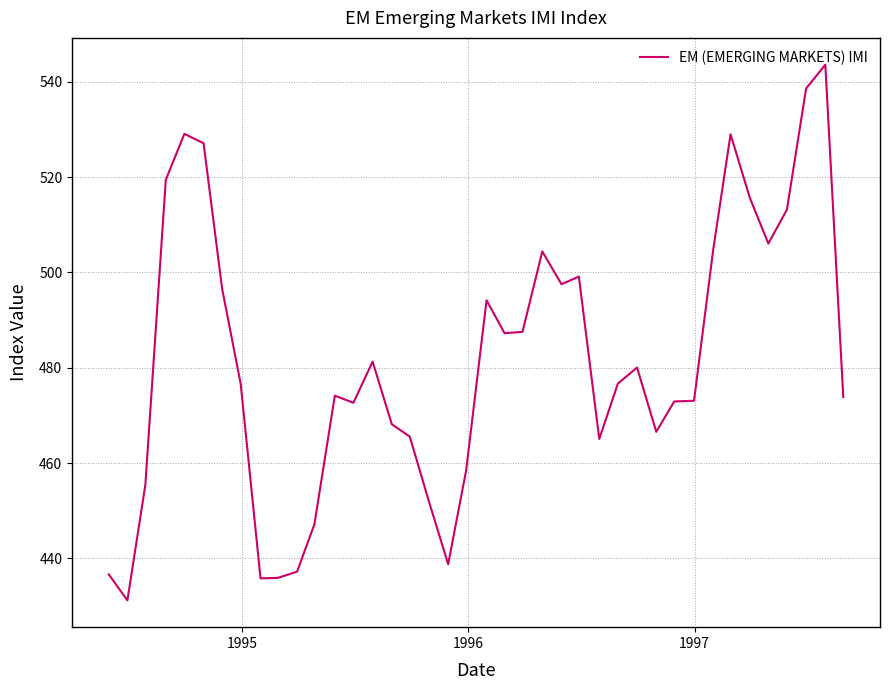

What is the smallest value displayed?

431.2